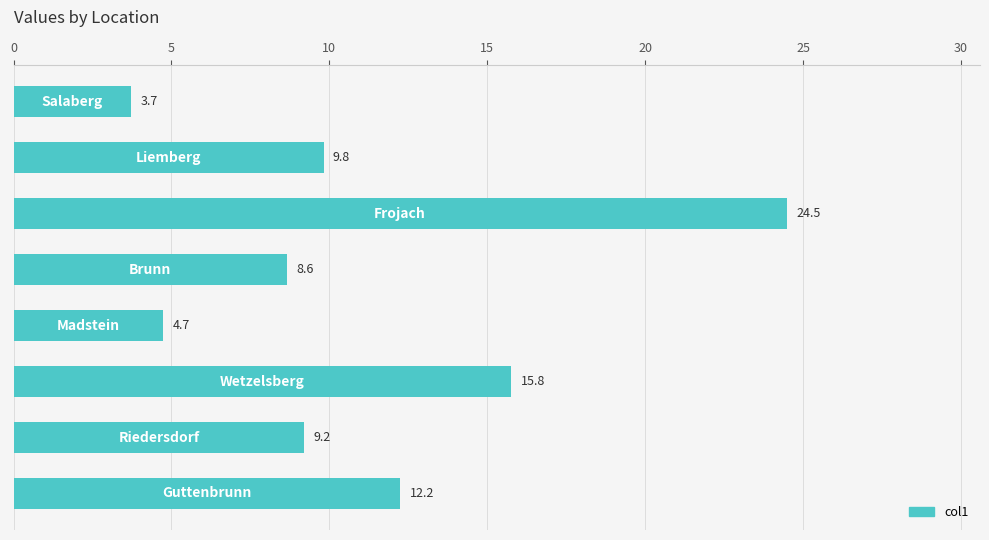

What is the average value?

11.1